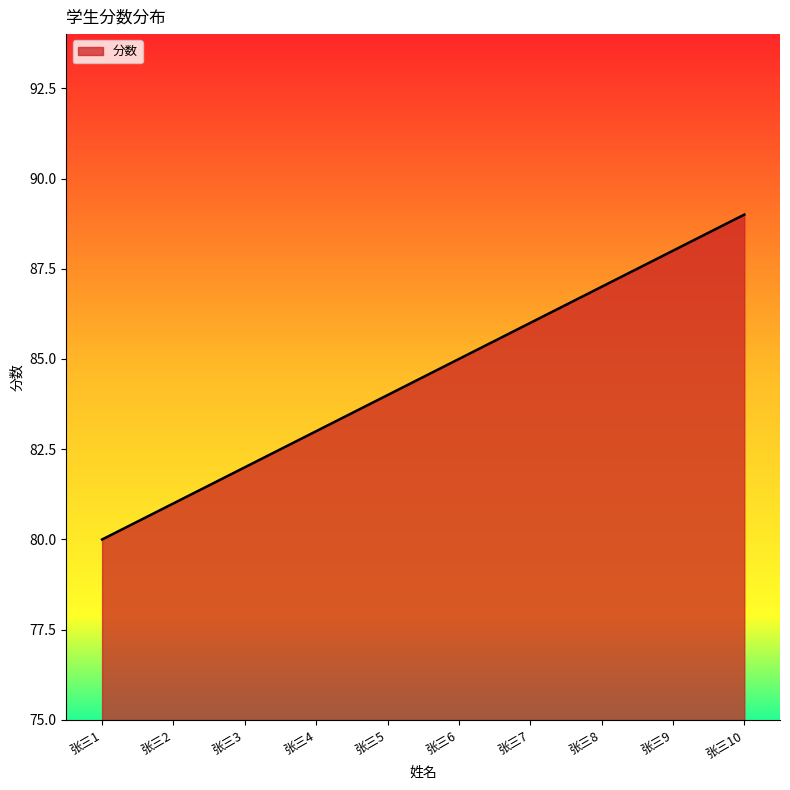

True or false: the data shows 139 at 张三9.

False